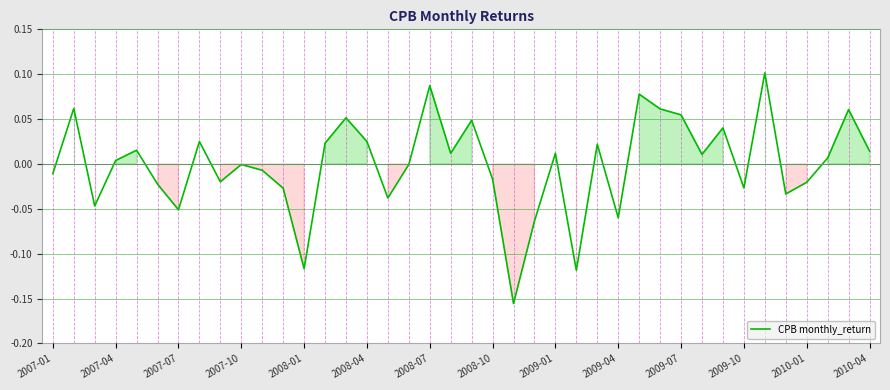

What is the difference between the second highest and second lowest values?

0.2